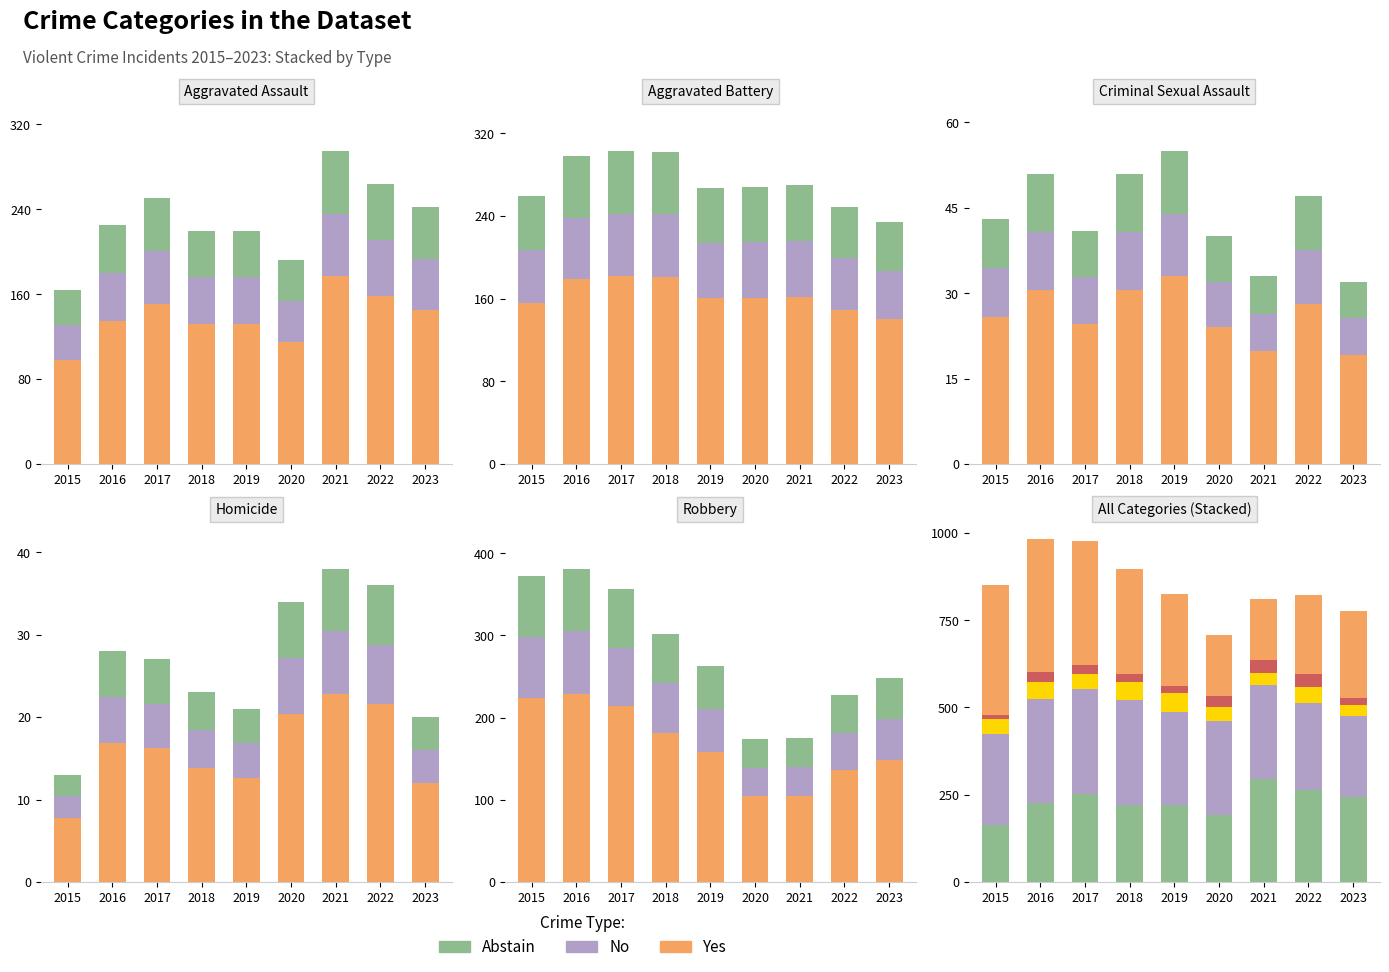

Does the chart contain any negative values?

No